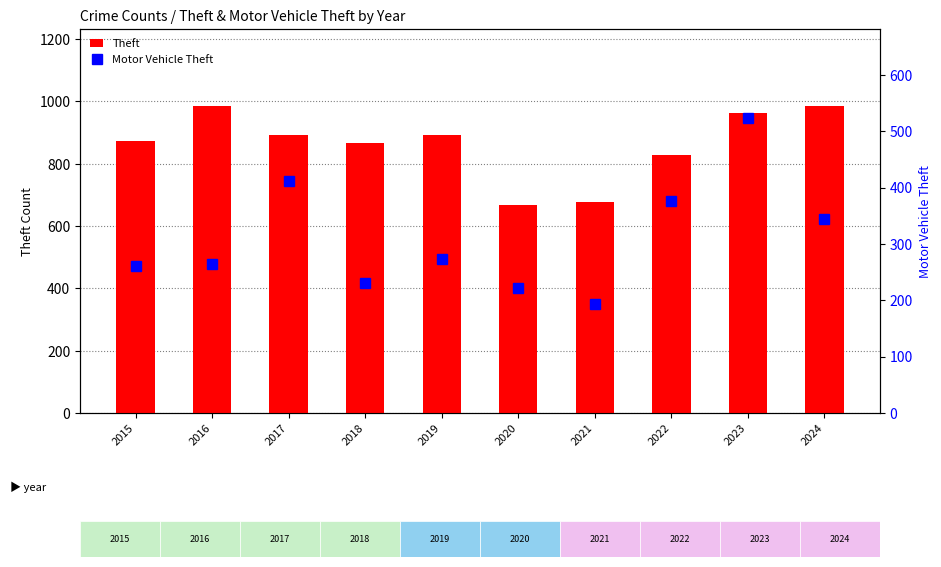

At which label is Motor Vehicle Theft closest to 358?

2024